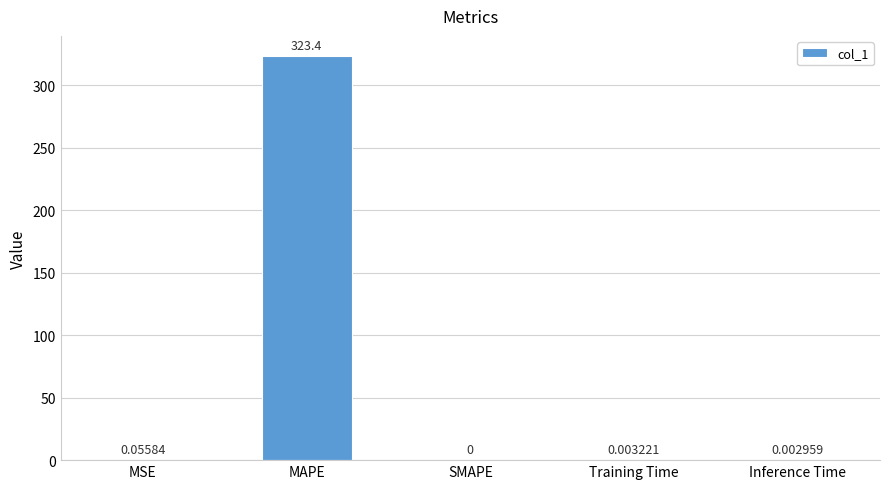

At which label is the value closest to 161?

MSE